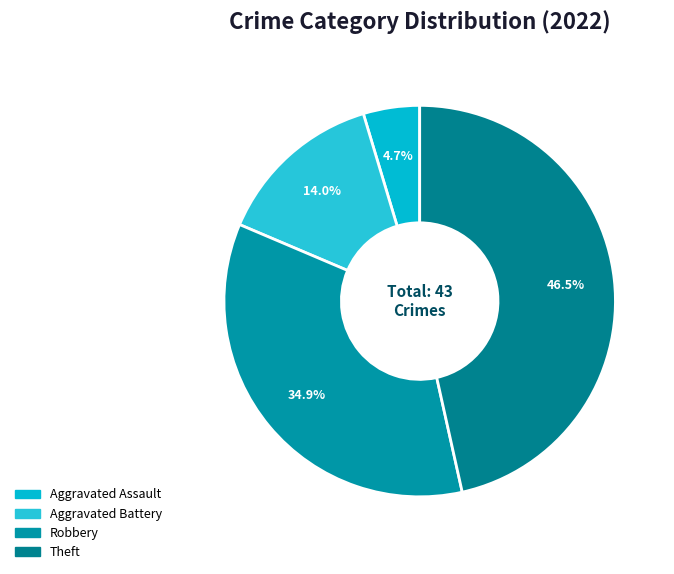

Count the number of slices in the pie.

4